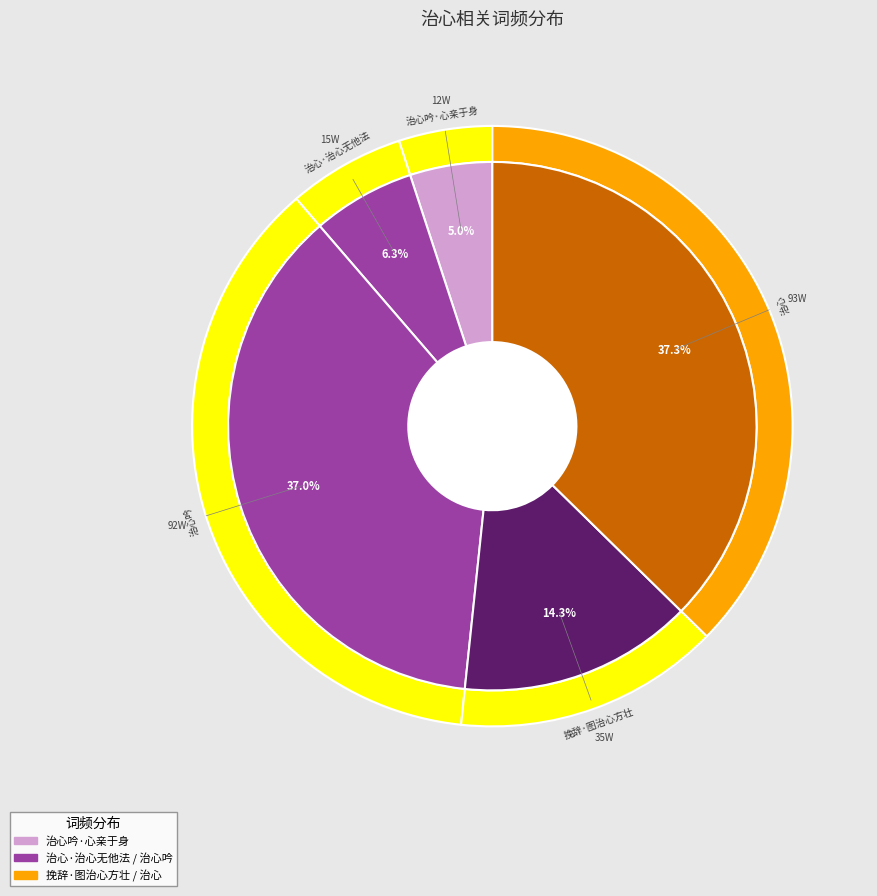

To the nearest percent, what is the difference between the 治心·治心无他法 and 治心吟·心亲于身 slice percentages?

1%